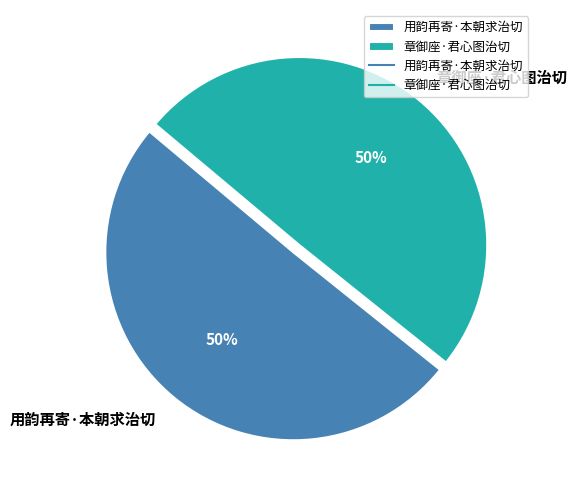

Is the sum of 章御座·君心图治切 and 用韵再寄·本朝求治切 greater than half?

Yes